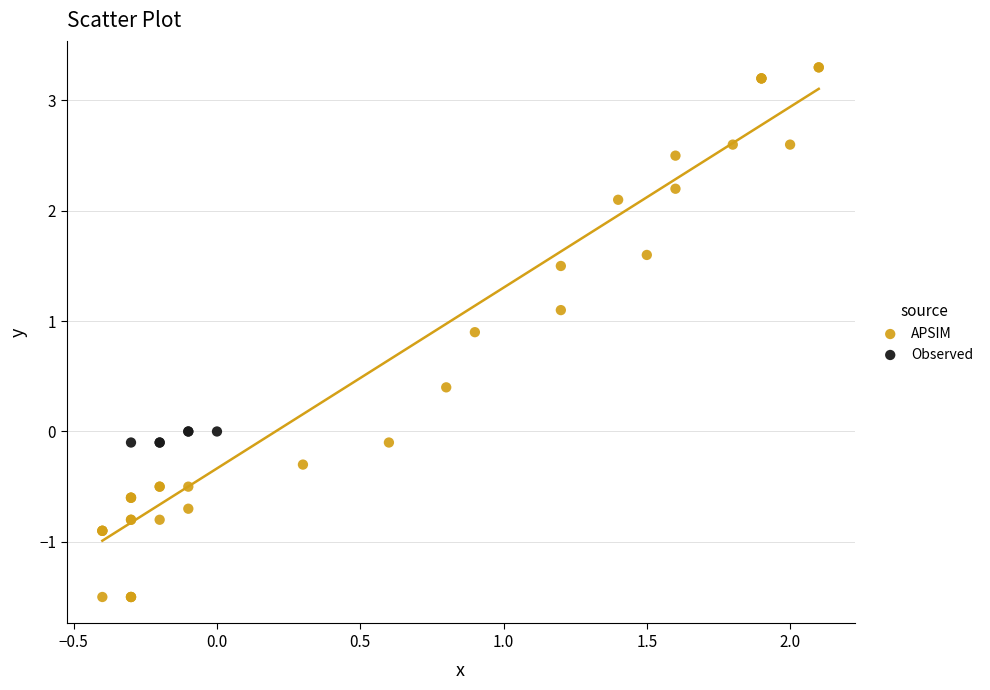

Which series reaches the maximum Y coordinate?

APSIM